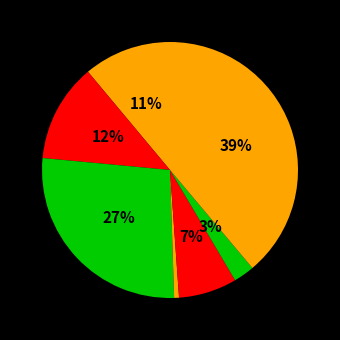

Does any single category account for the majority?

No